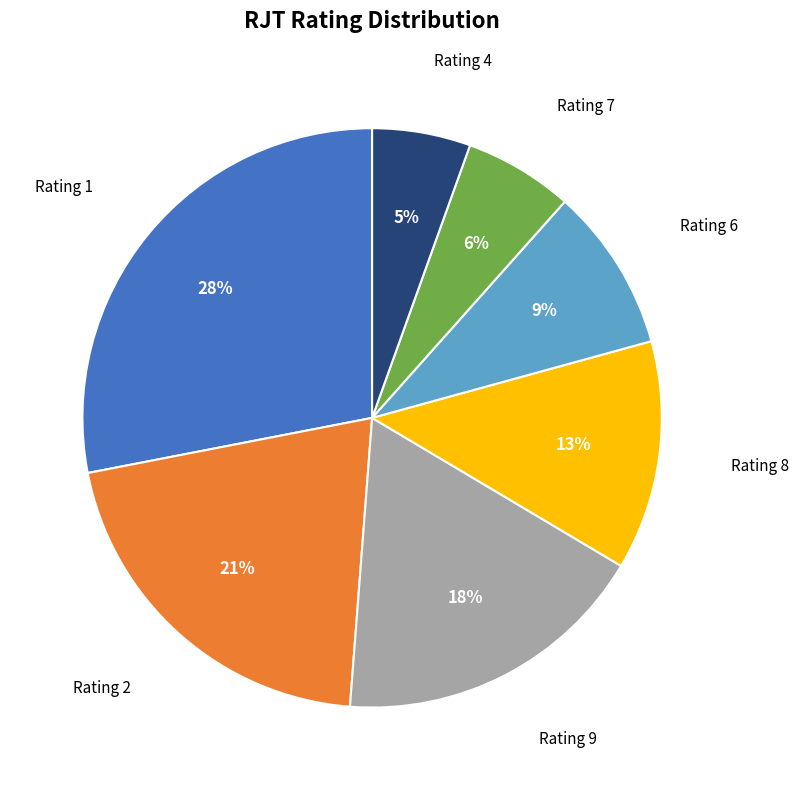

To the nearest percent, what is the difference between the largest and smallest slice percentages?

23%